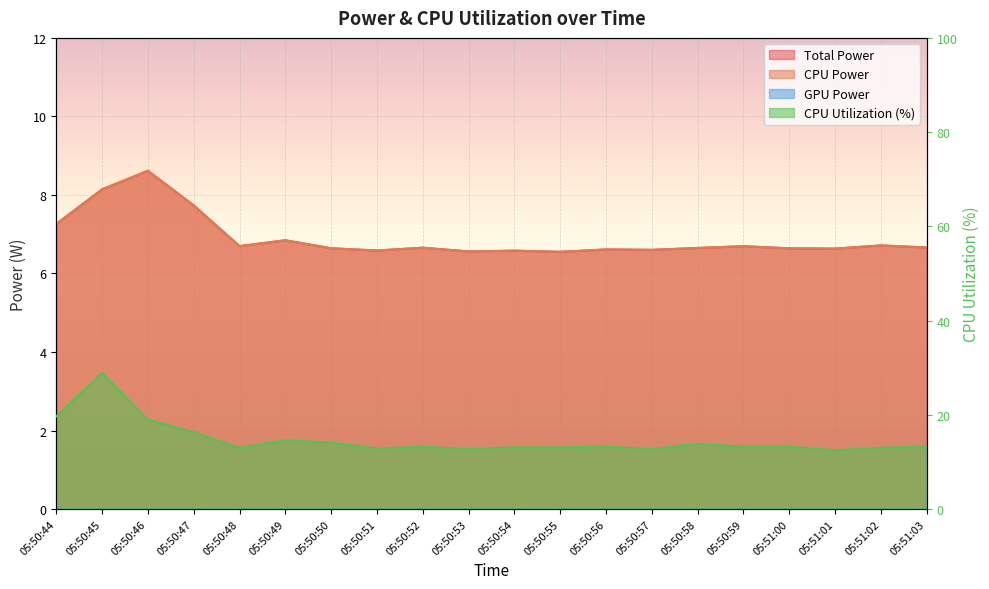

What is the approximate value of Total Power at 05:51:01?

6.6